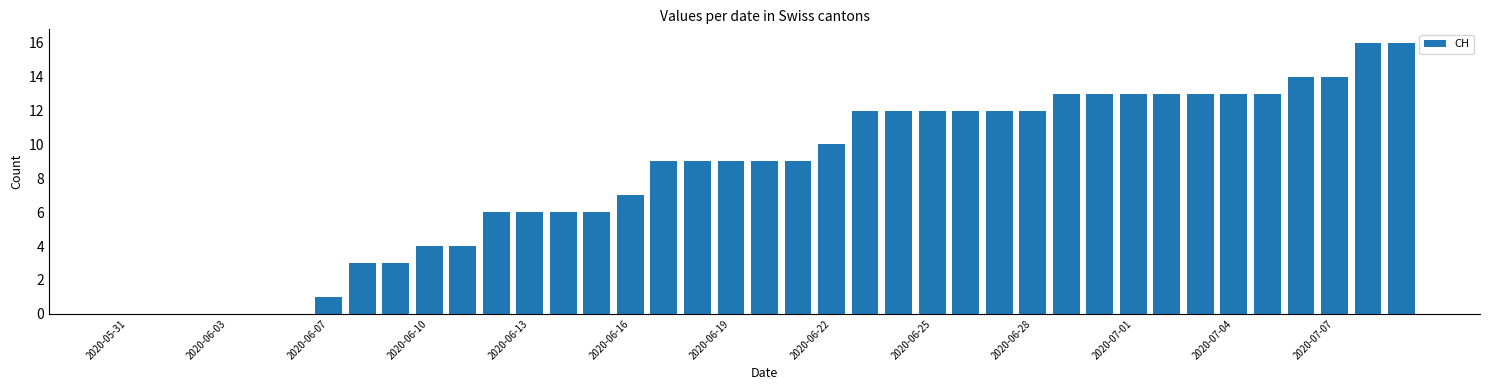

What is the maximum value shown in the chart?

16